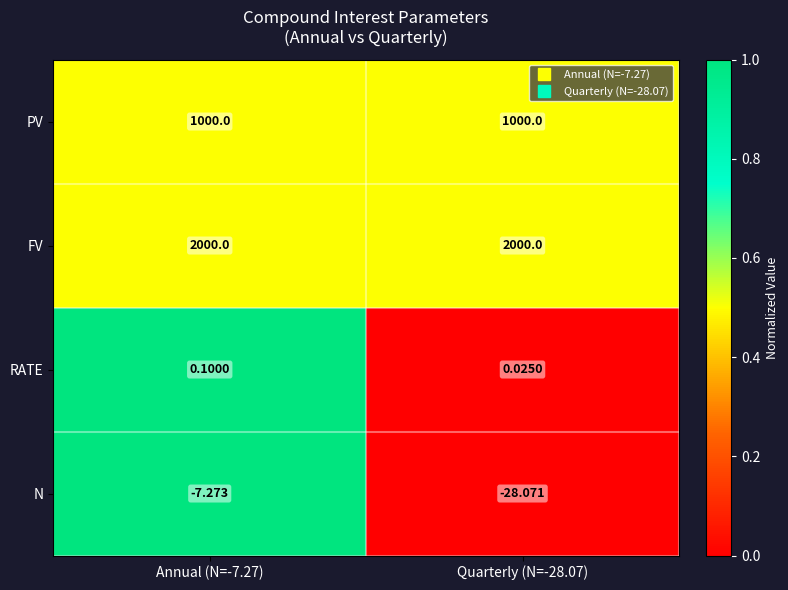

Is the value of N at Quarterly (N=-28.07) greater than the value of RATE at Annual (N=-7.27)?

No